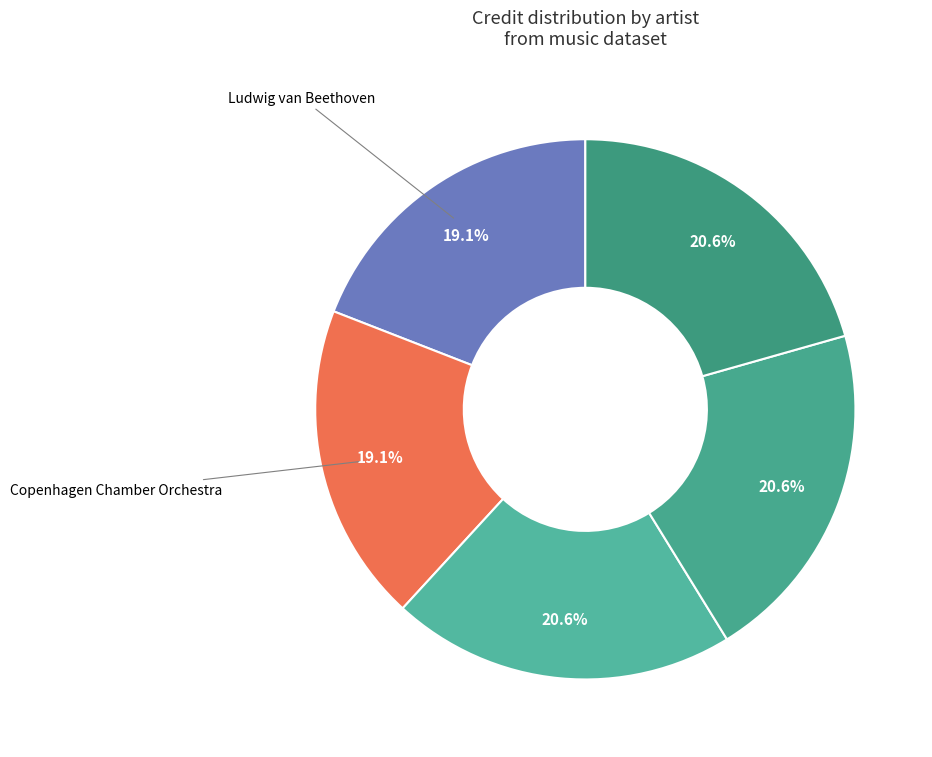

Is there a majority slice in this chart?

No